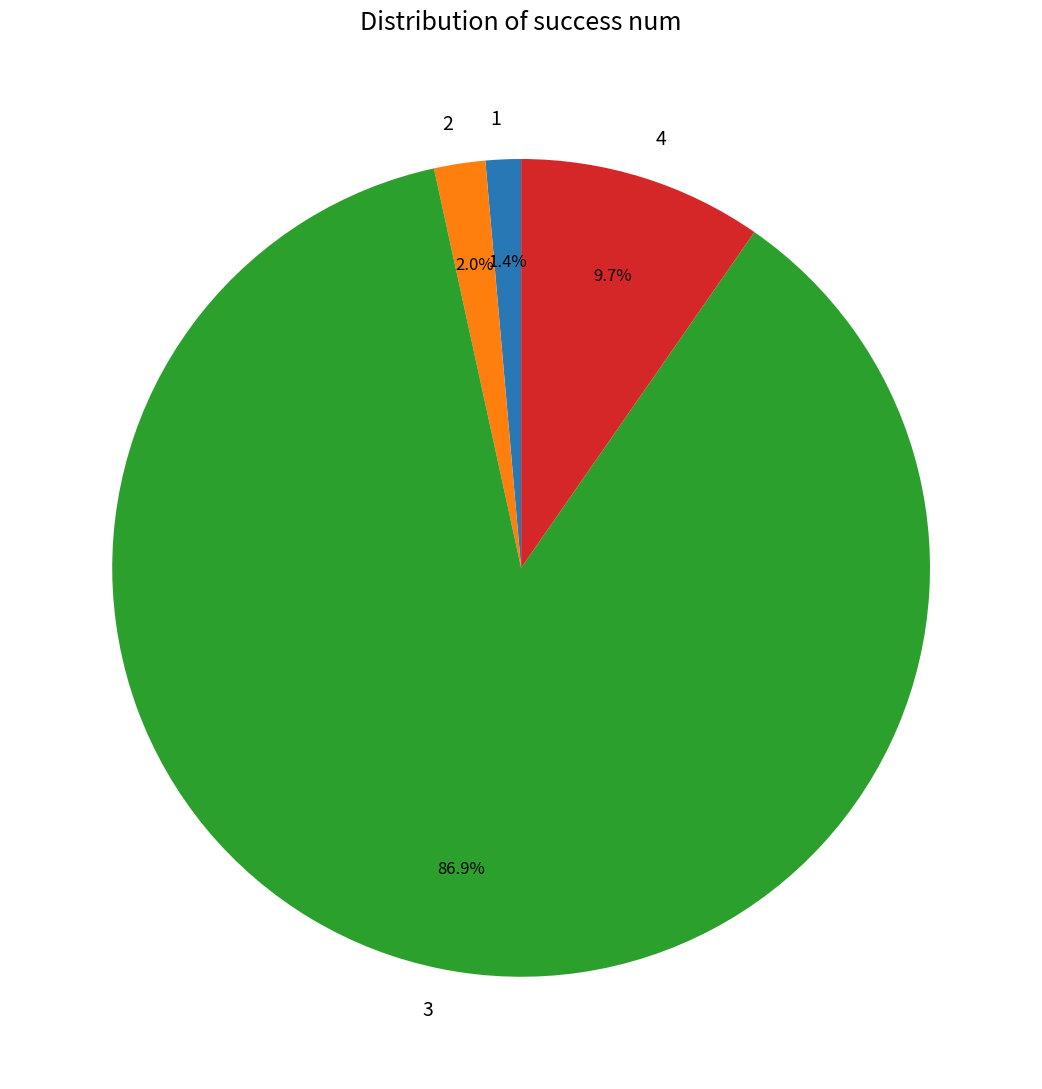

Does 3 account for over 50% of the chart?

Yes